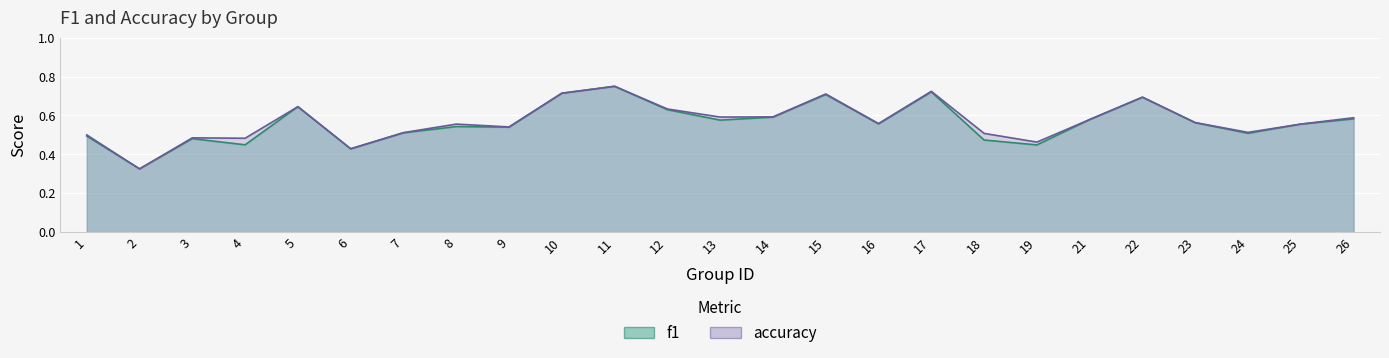

What is the value of the f1 point at the 23rd from the left?

0.5